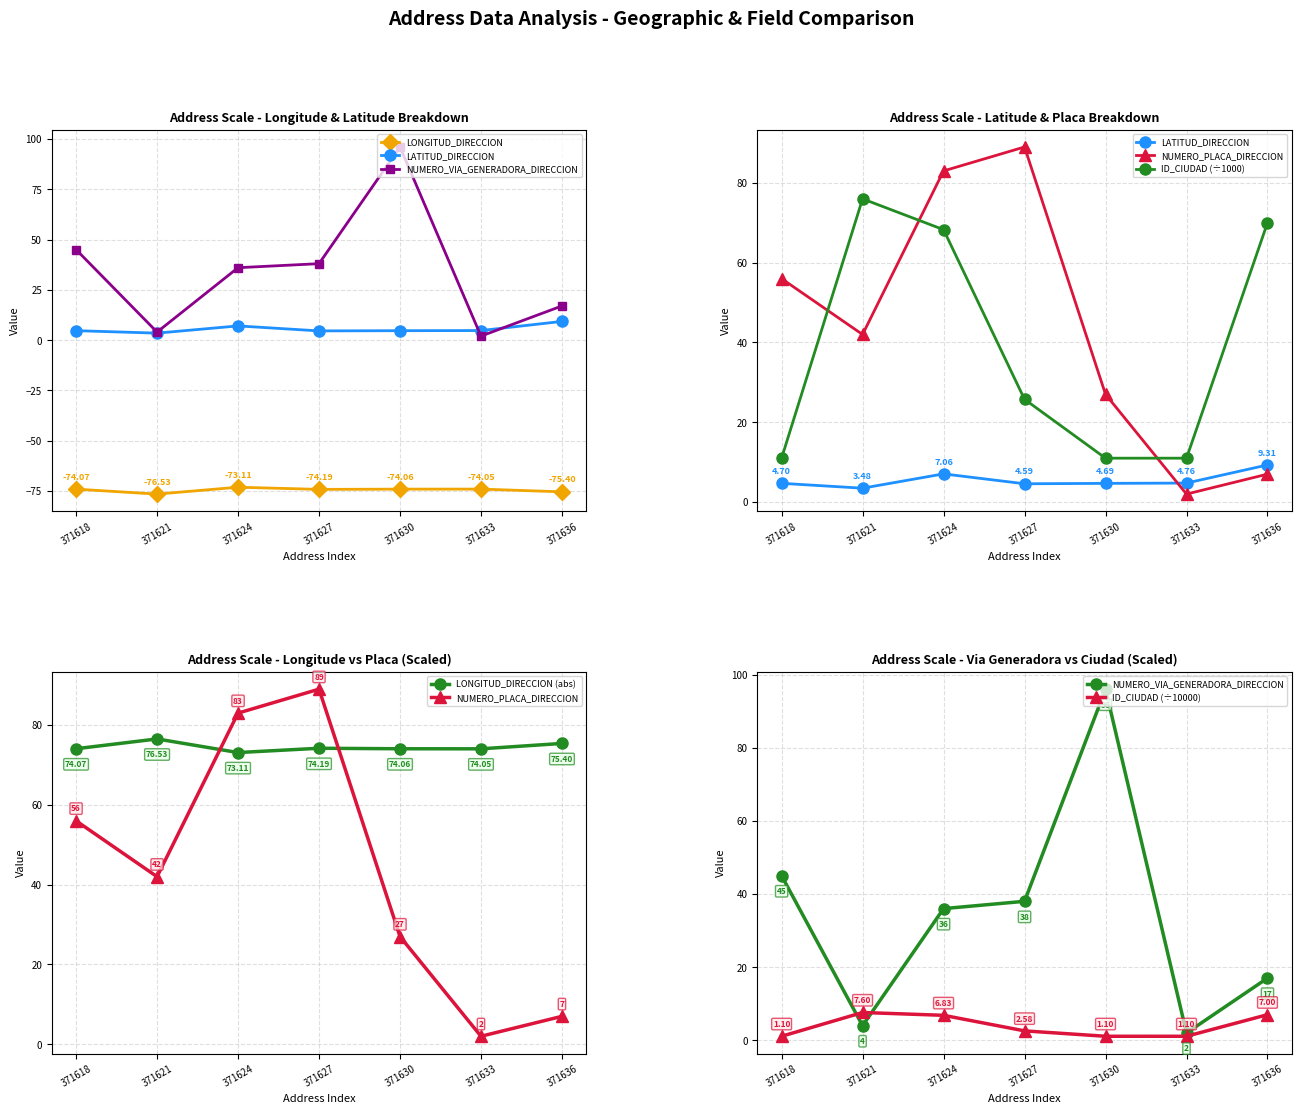

What is the highest value of the LONGITUD_DIRECCION series?

-73.1